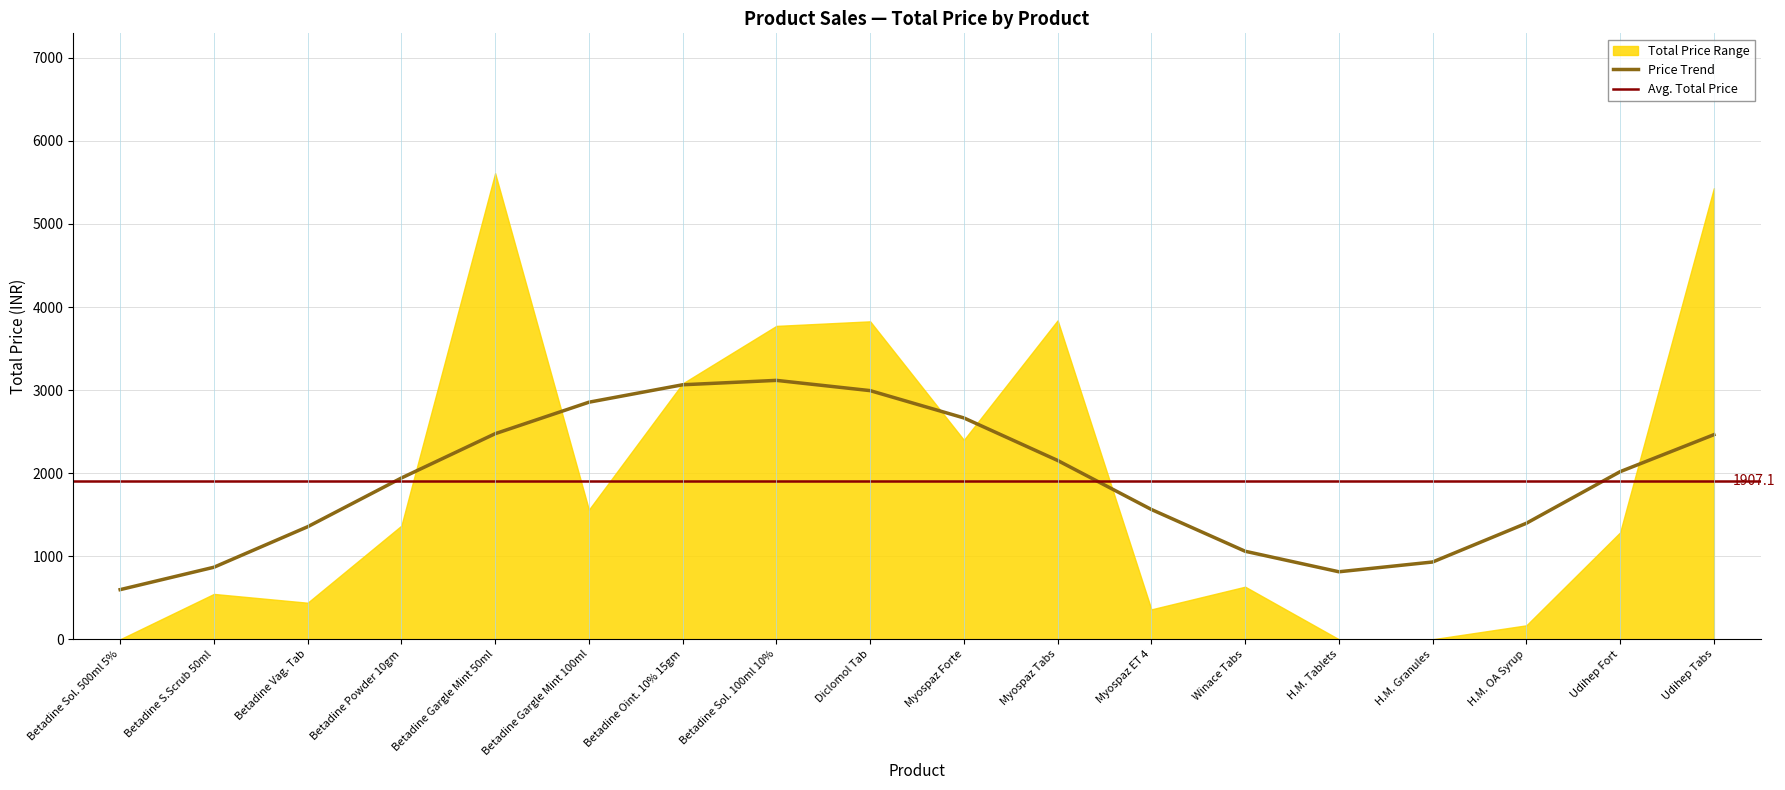

Is it true that Price Trend equals 1366.0 at H.M. Tablets?

False